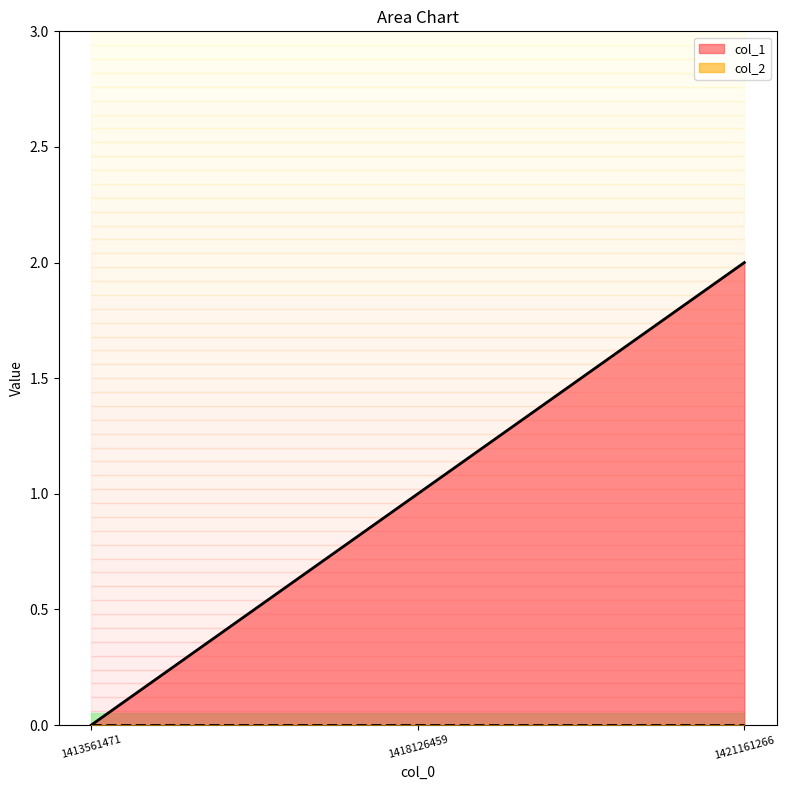

What is the average value?

1